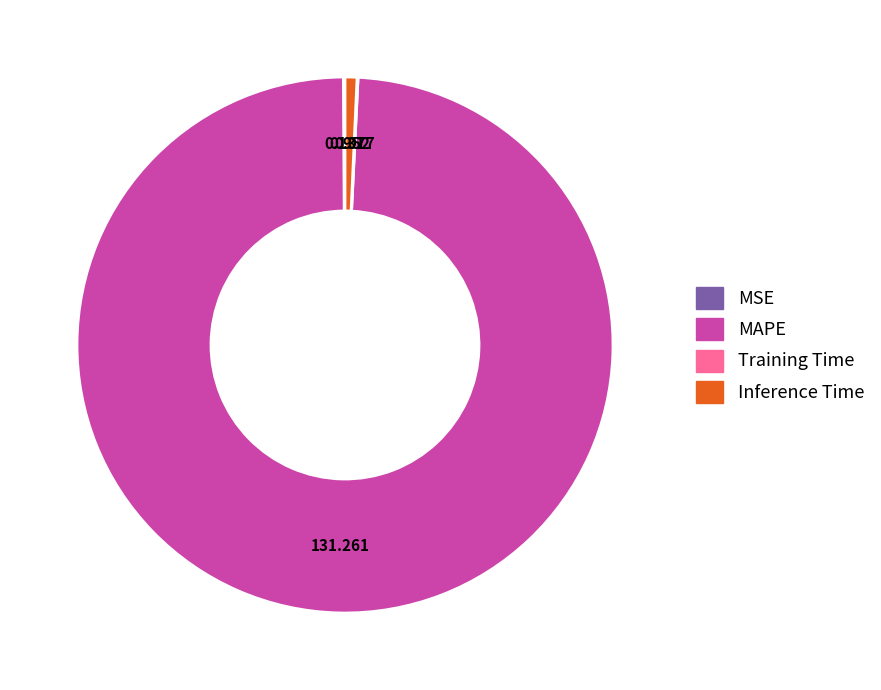

Which slice is the largest?

MAPE